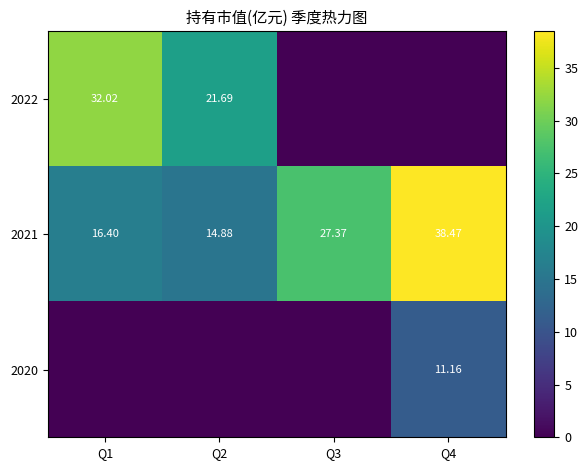

List the labels in order of 2021 value, largest first.

Q4, Q3, Q1, Q2